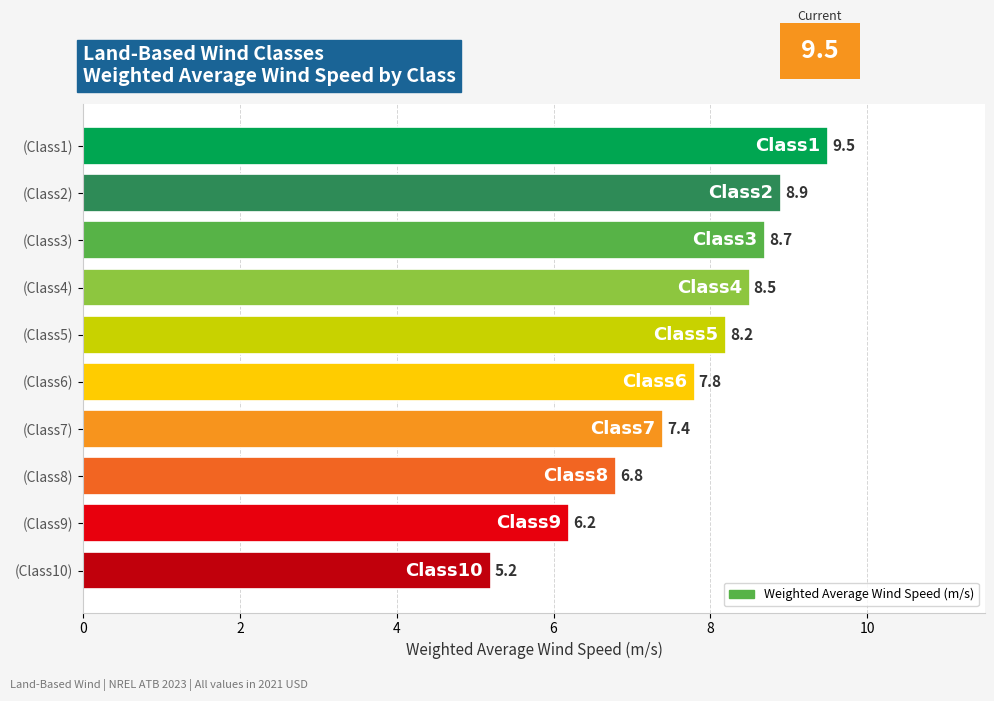

What is the sum of the values at (Class2) and (Class3)?

17.6